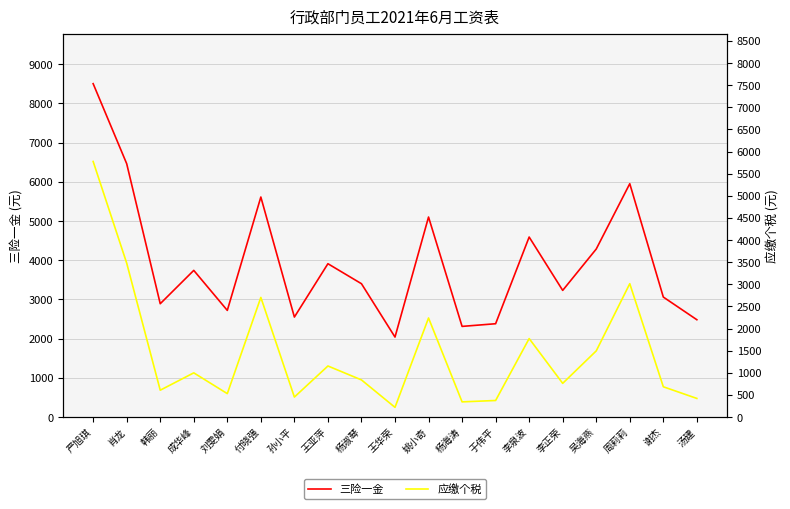

How many interior local peaks does the 应缴个税 series have?

6